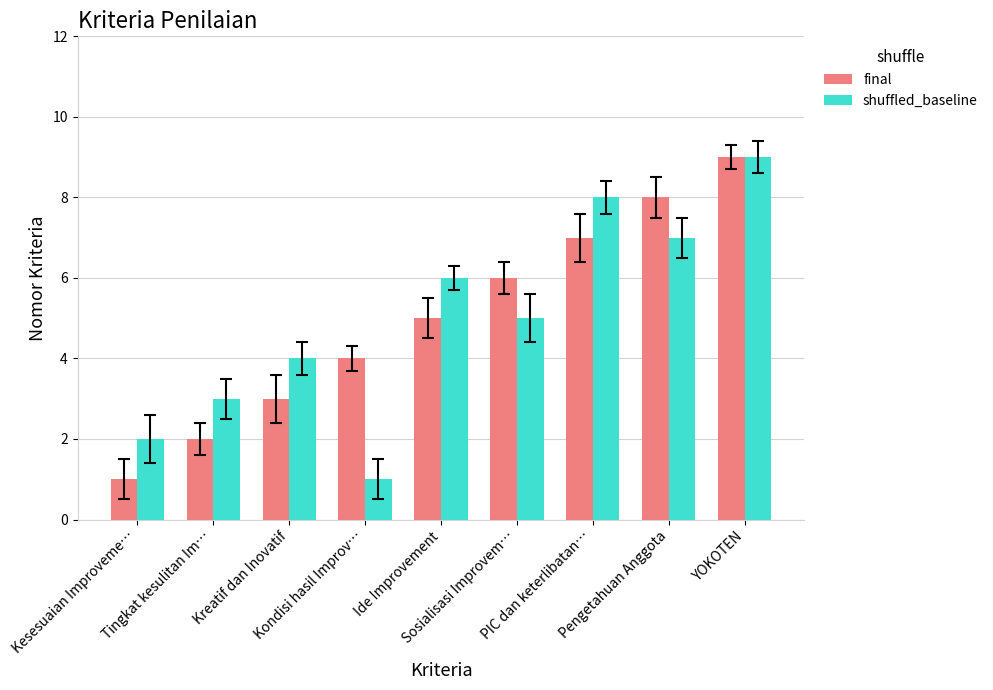

What is the difference between the maximum and second lowest values in the final series?

7